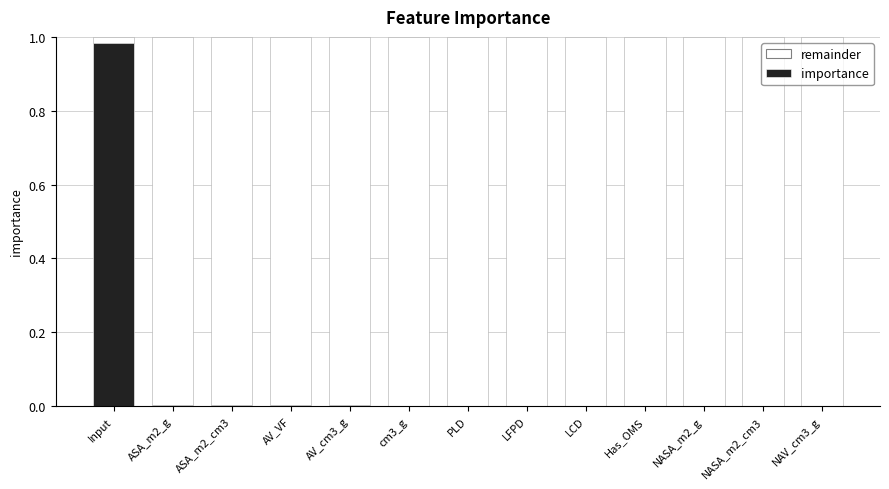

The value of importance at Input is 1.0. True or false?

True